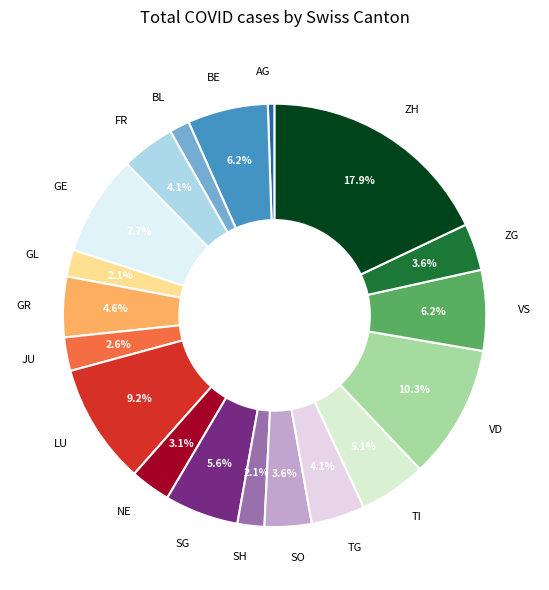

To the nearest percent, what portion does VS represent?

6%